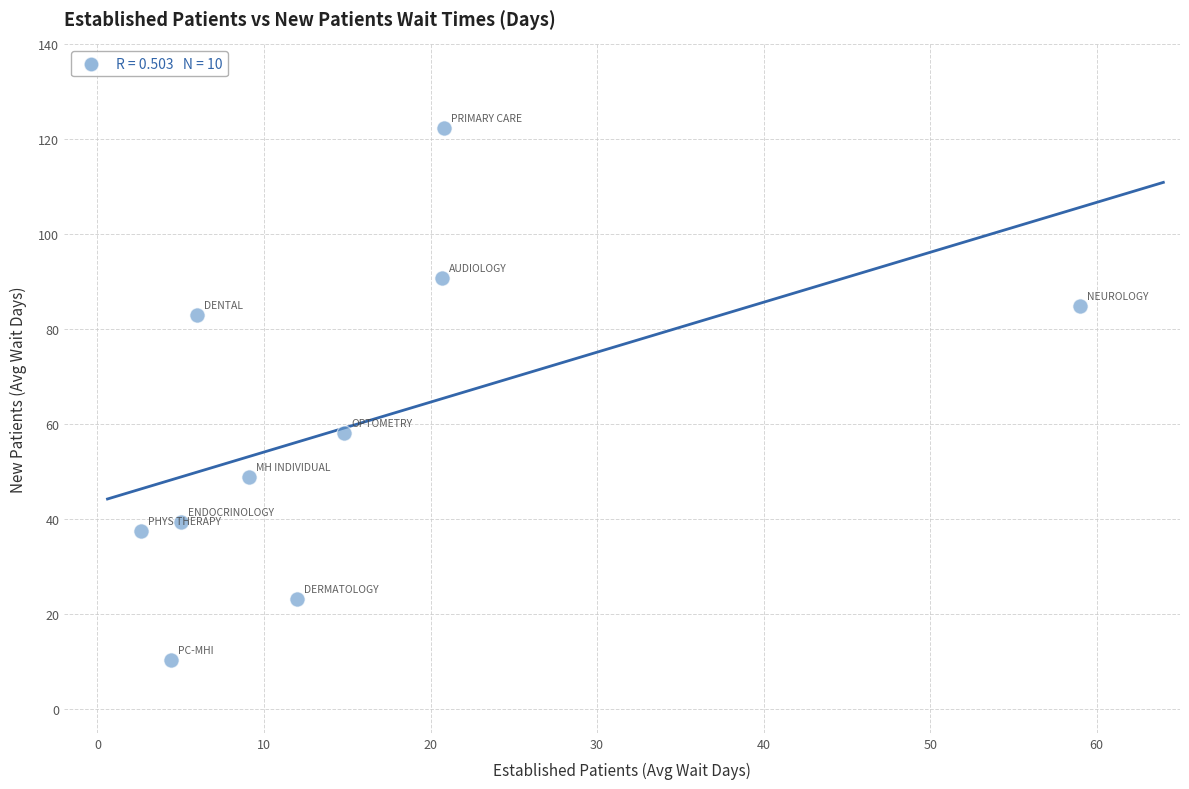

What is the range of X values (max minus min)?

56.4